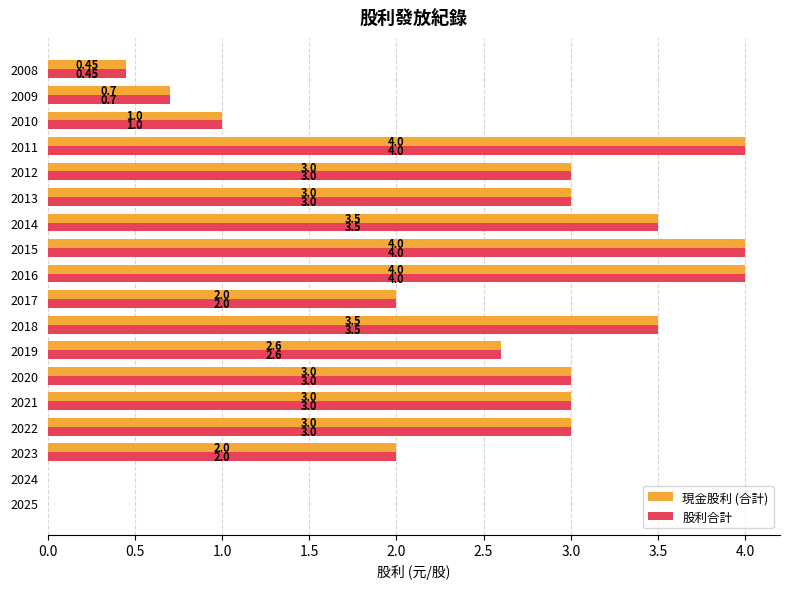

What is the difference between the maximum and minimum values in the 股利合計 series?

4.0